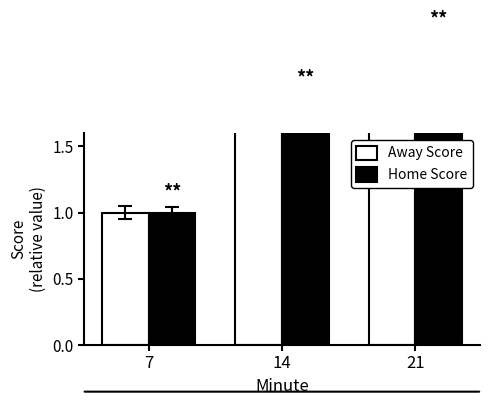

What is the value of the Home Score bar at the 2nd from the left?

1.9